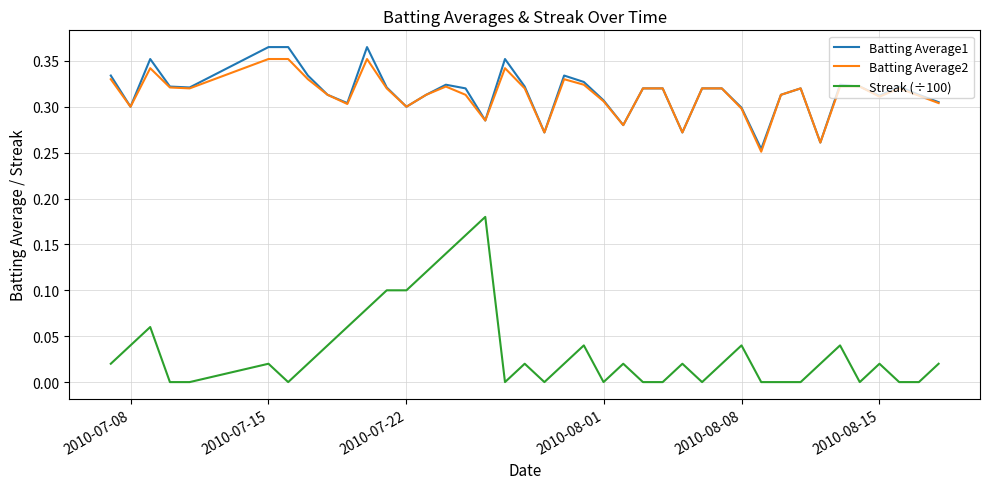

True or false: Streak (÷100) and Batting Average2 cross at least once.

False